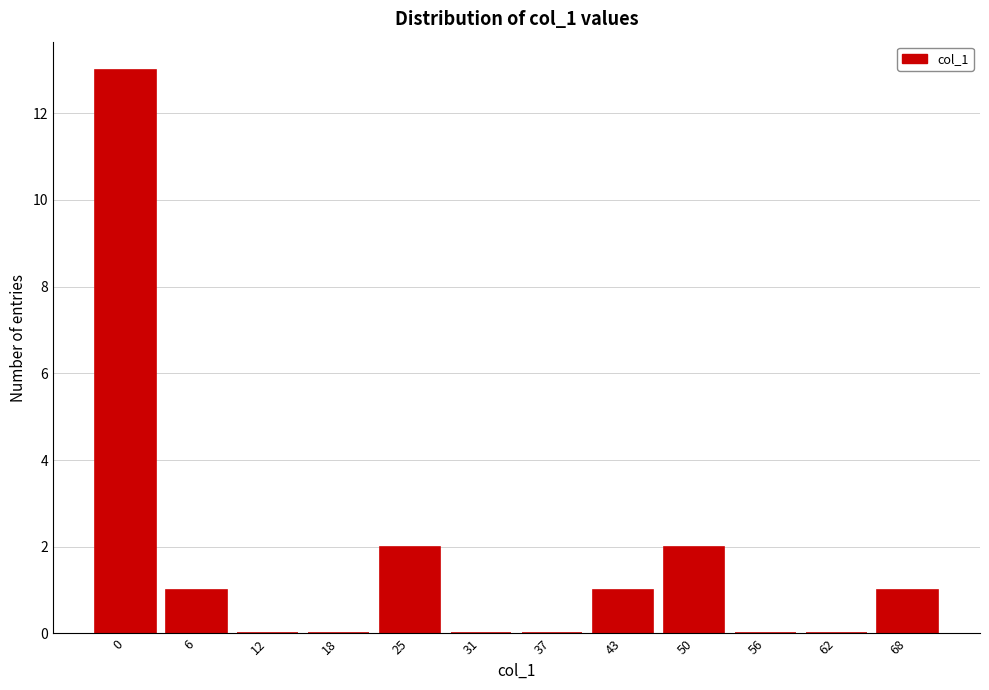

Reading left to right, transcribe all the data shown in this chart.

0=13	6=1	12=0	18=0	25=2	31=0	37=0	43=1	50=2	56=0	62=0	68=1